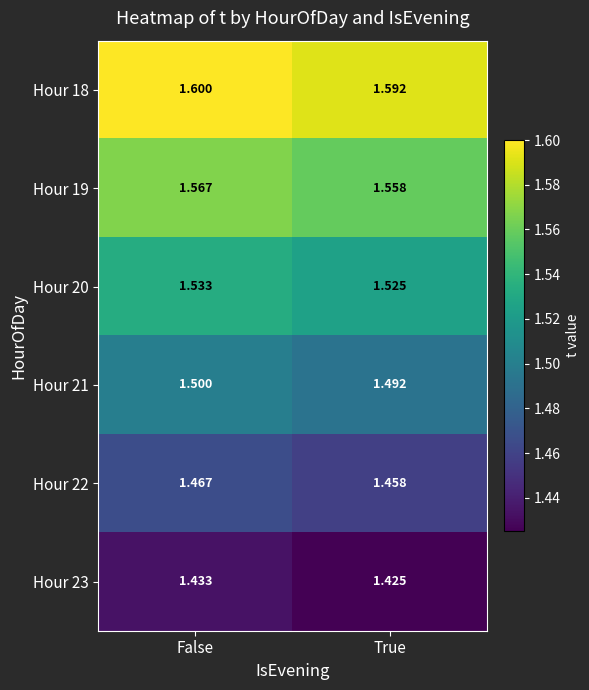

At which category is the sum across all series the highest?

False